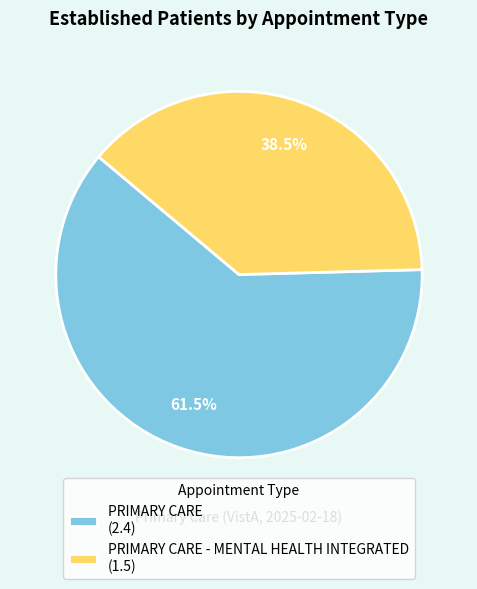

Do PRIMARY CARE - MENTAL HEALTH INTEGRATED (1.5) and PRIMARY CARE (2.4) together represent more than half of the pie?

Yes